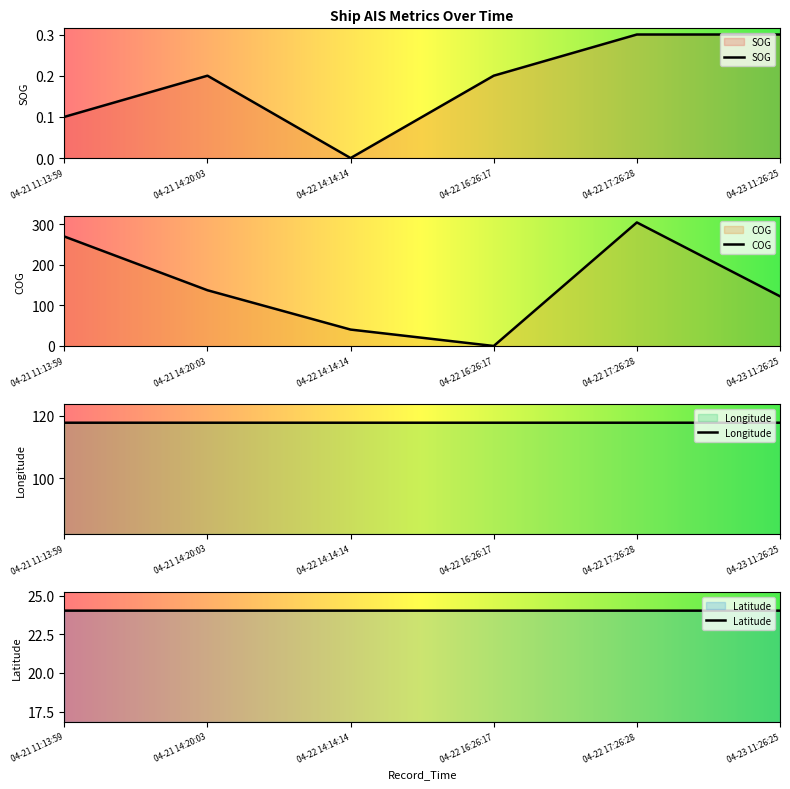

Count the Latitude values in the range 24 to 25.

6